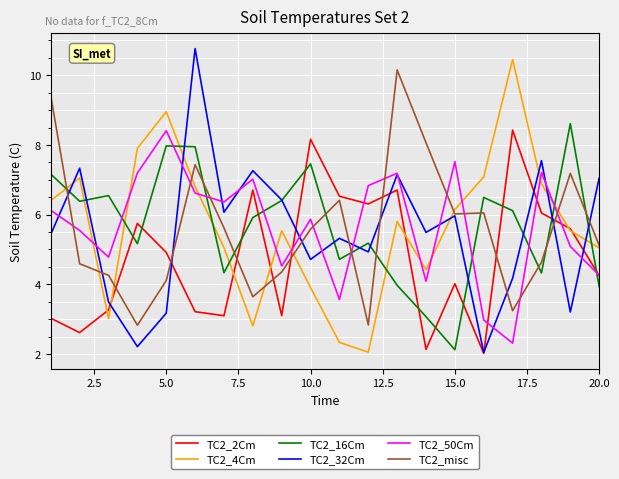

At how many categories does at least one series exceed 3?

20